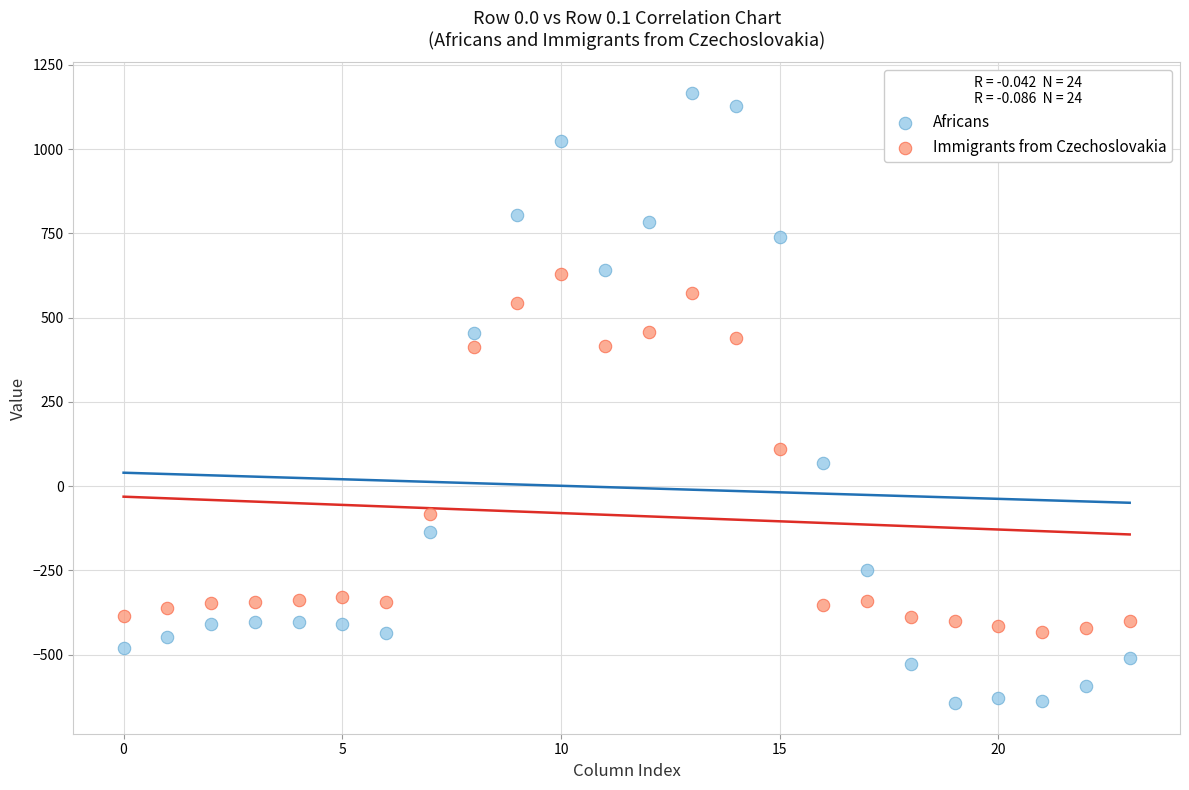

Which series reaches the maximum Y coordinate?

Africans